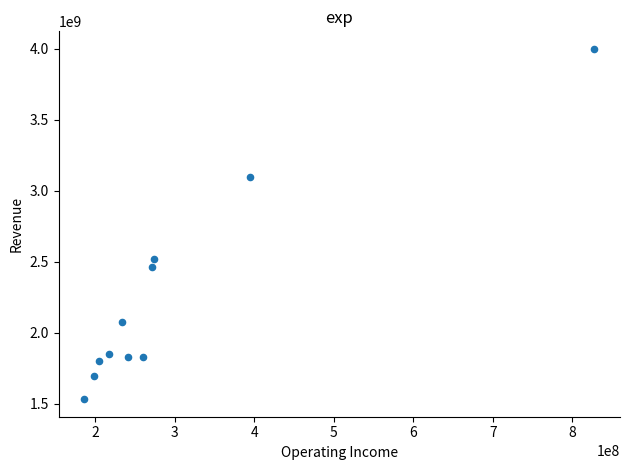

What is the range of X values (max minus min)?

641900000